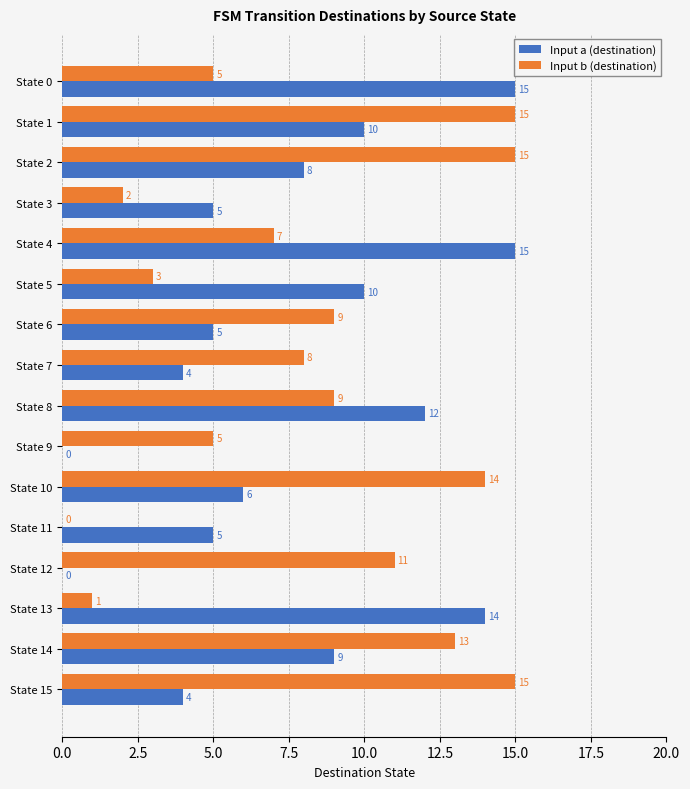

At which label is Input b (destination) closest to 7?

State 4